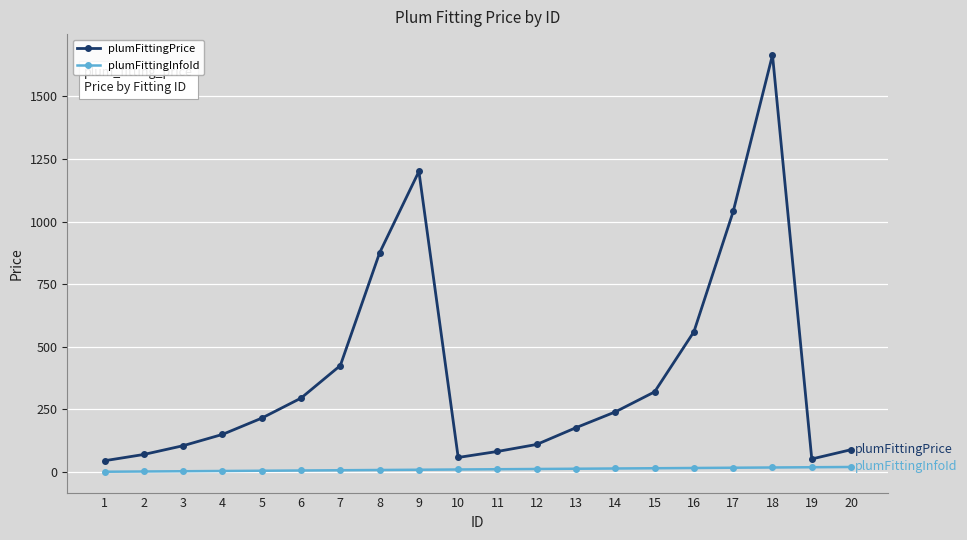

Rank the series by their average value, from highest to lowest.

plumFittingPrice, plumFittingInfoId